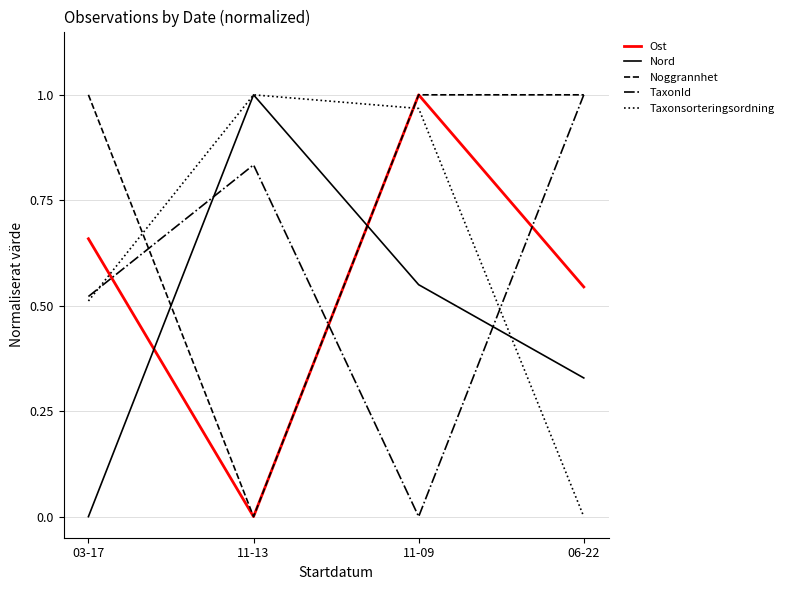

How many values in Ost are above zero?

3